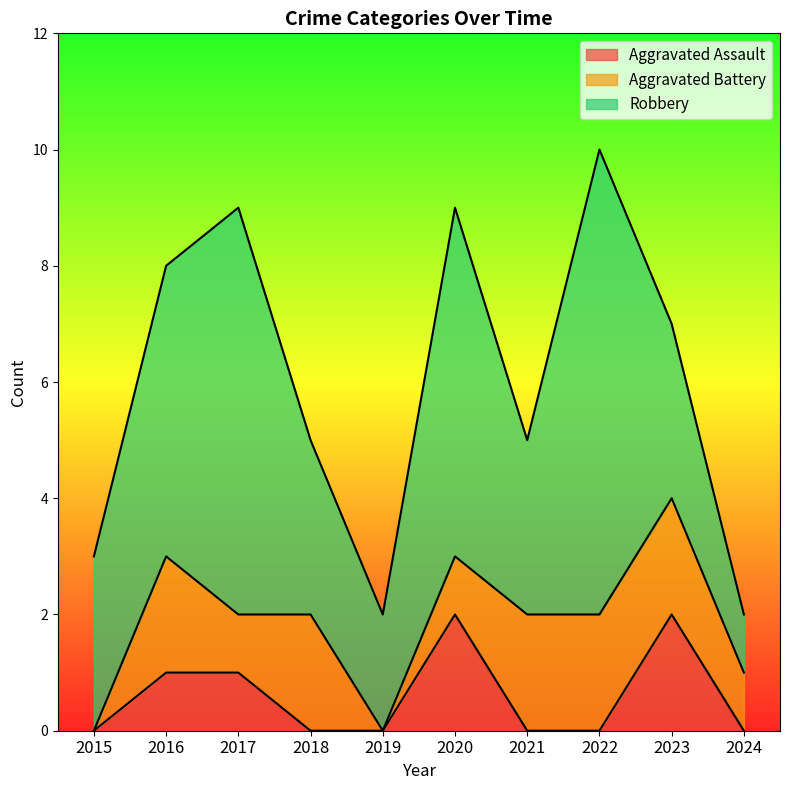

Is it true that Aggravated Assault equals 0 at 2015?

True